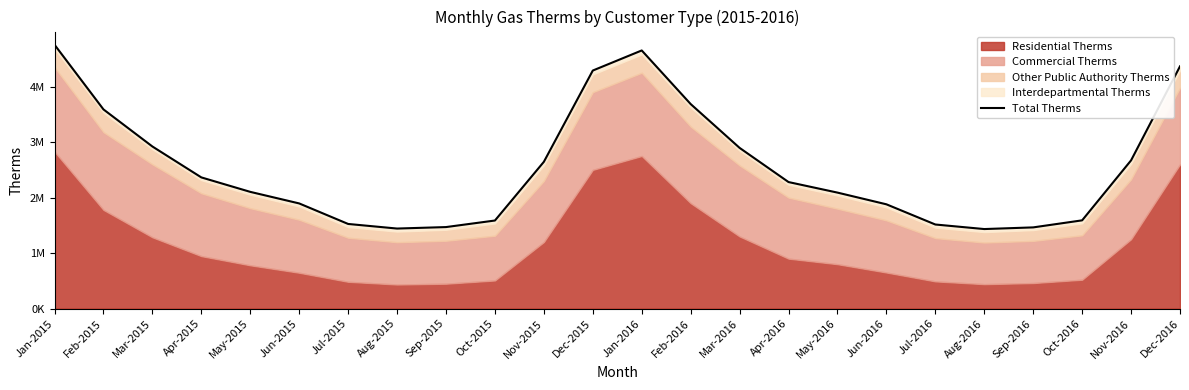

At which category does the chart reach its peak across all series?

Jan-2015